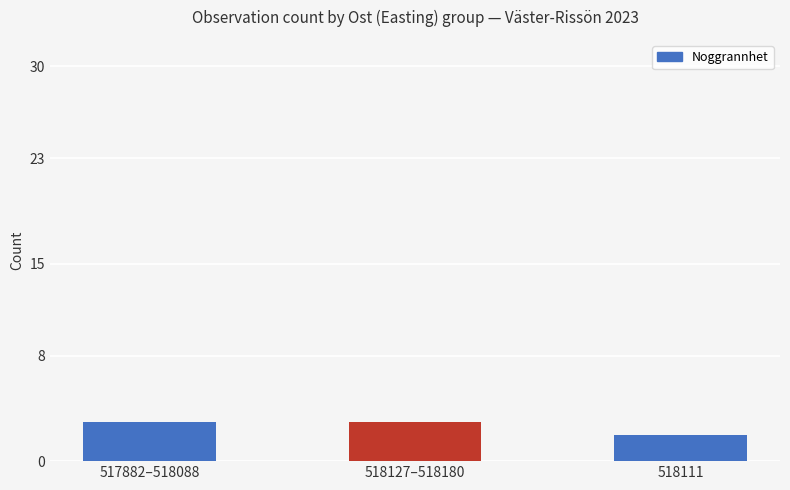

Which category has the lowest value across all series?

518111